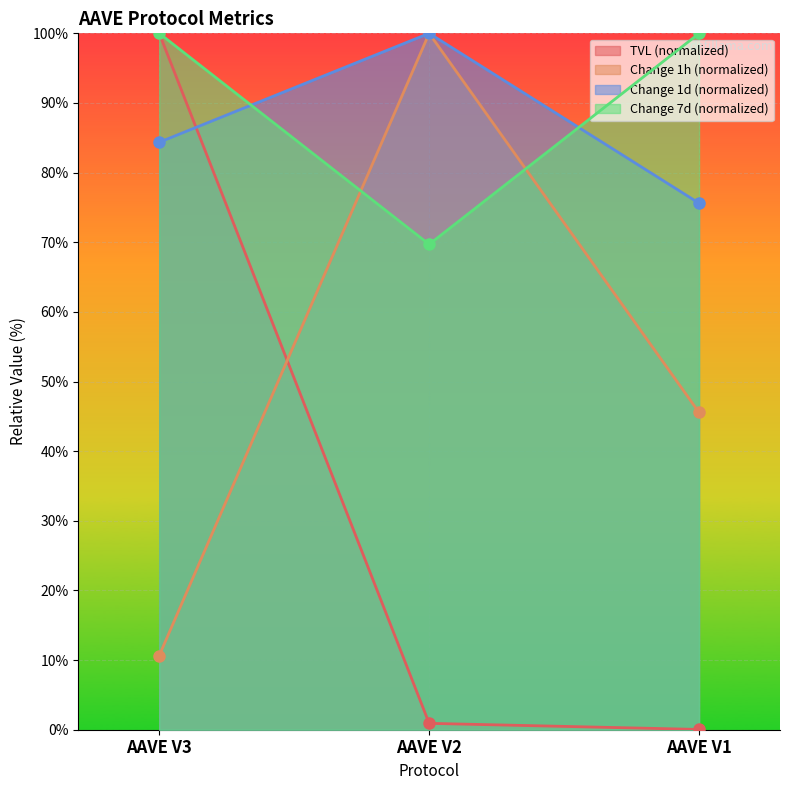

At which label does change_7d first exceed 99?

AAVE V3